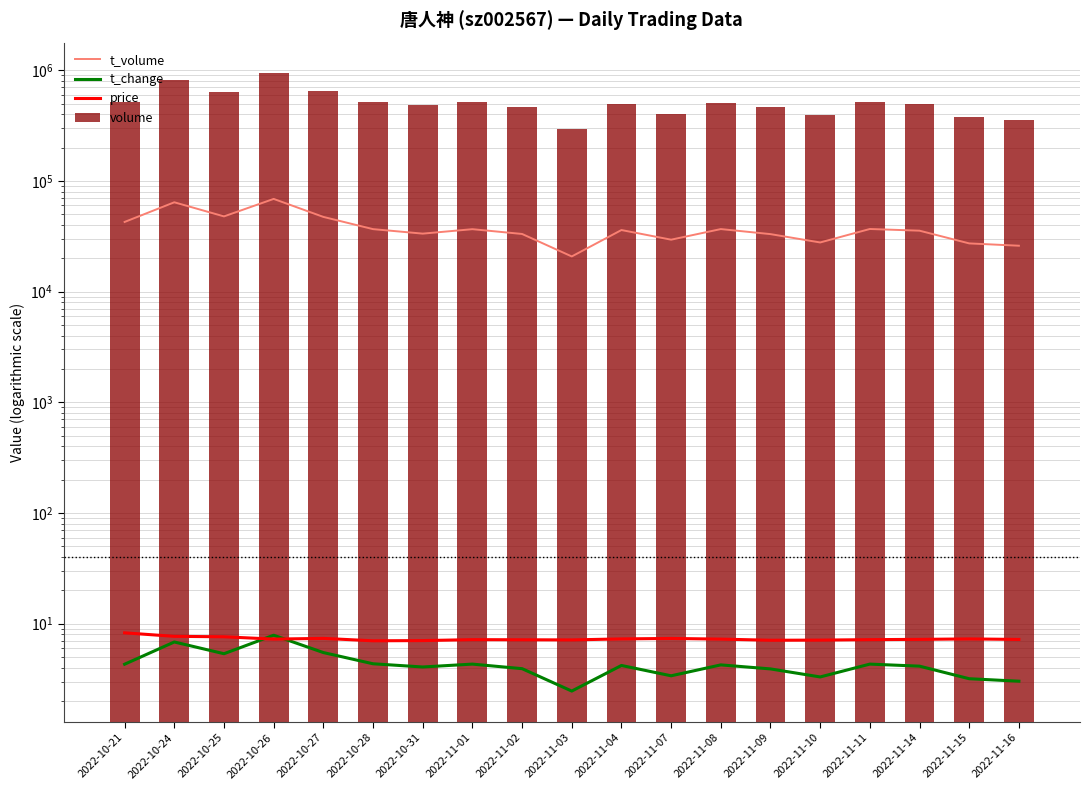

What is the difference between the t_change values at 2022-11-08 and 2022-11-10?

0.9